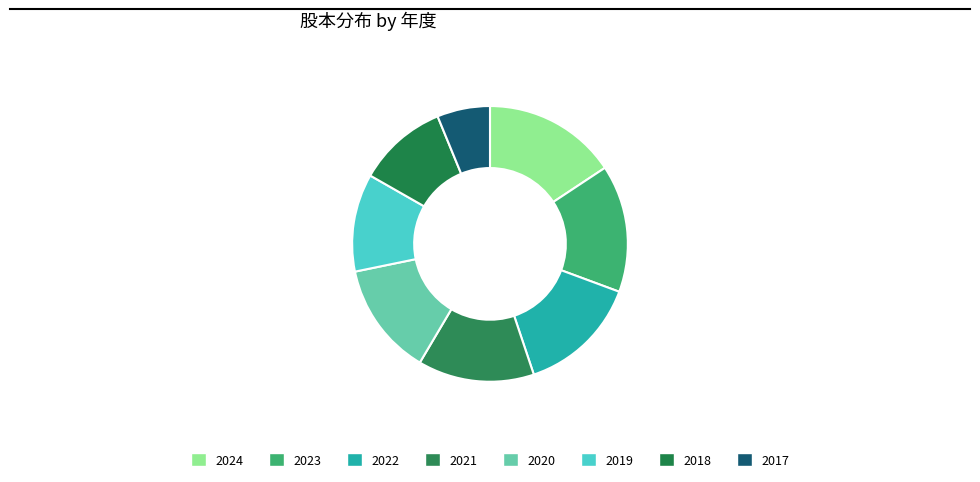

Between 2022 and 2019, which is larger?

2022